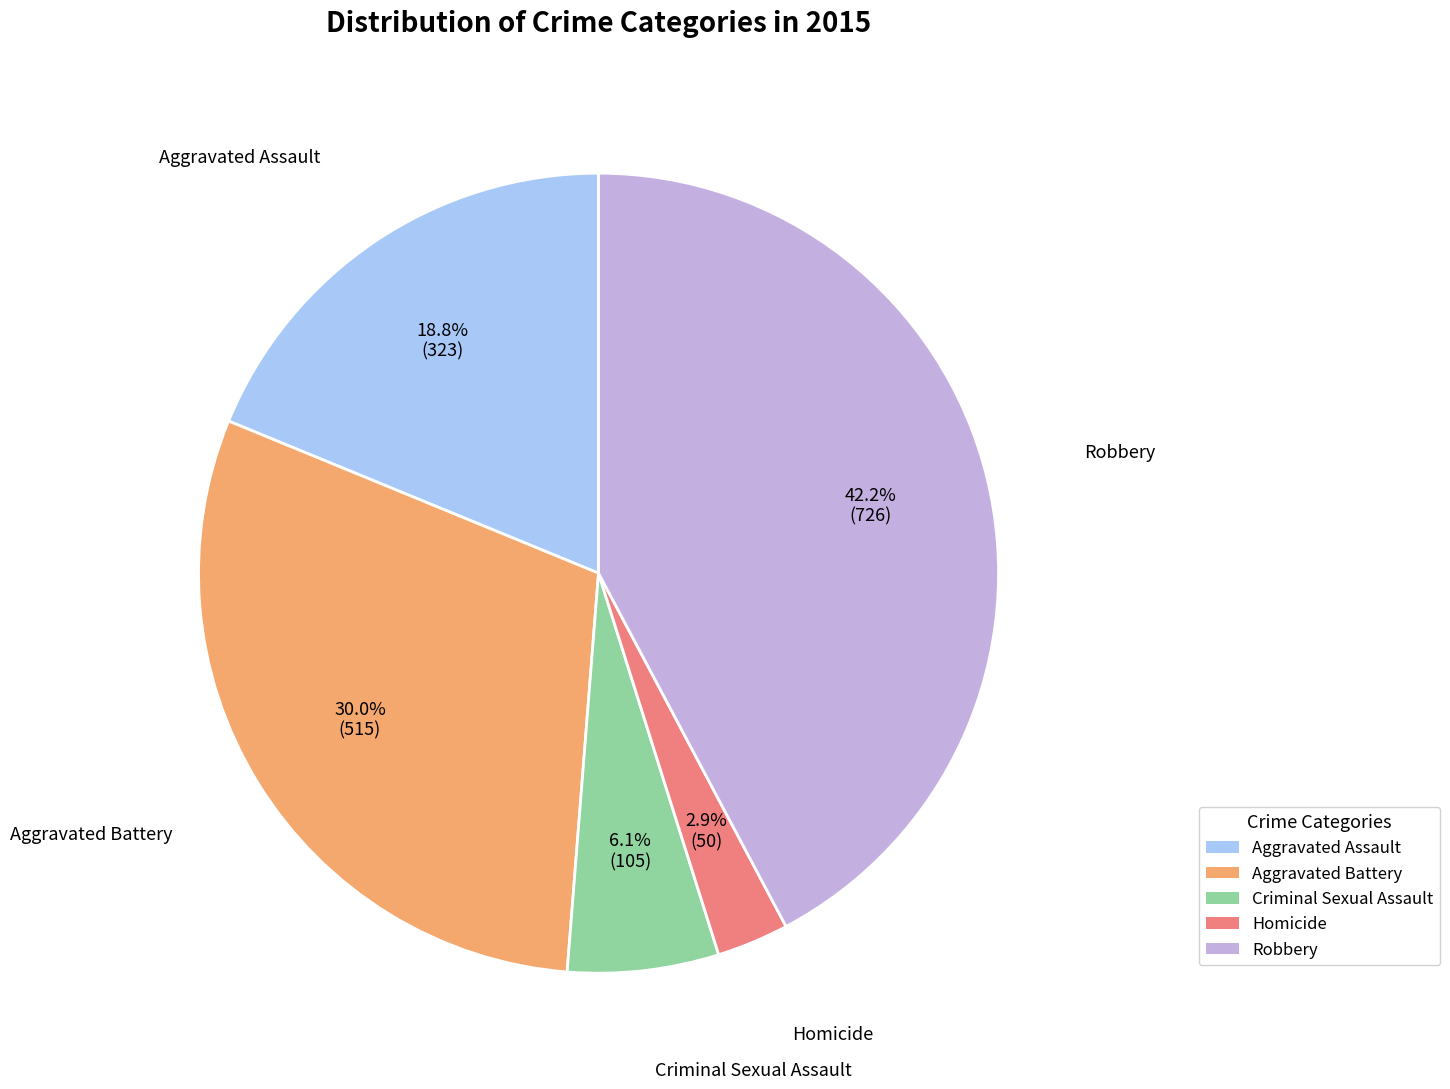

Does any single category account for the majority?

No